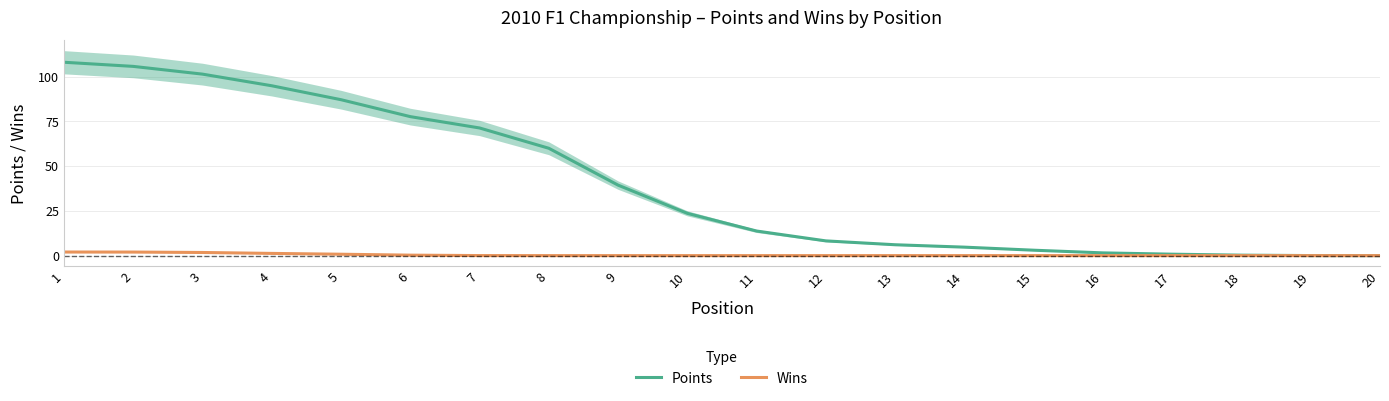

Rank the series by their maximum value, from lowest to highest.

Wins, Points